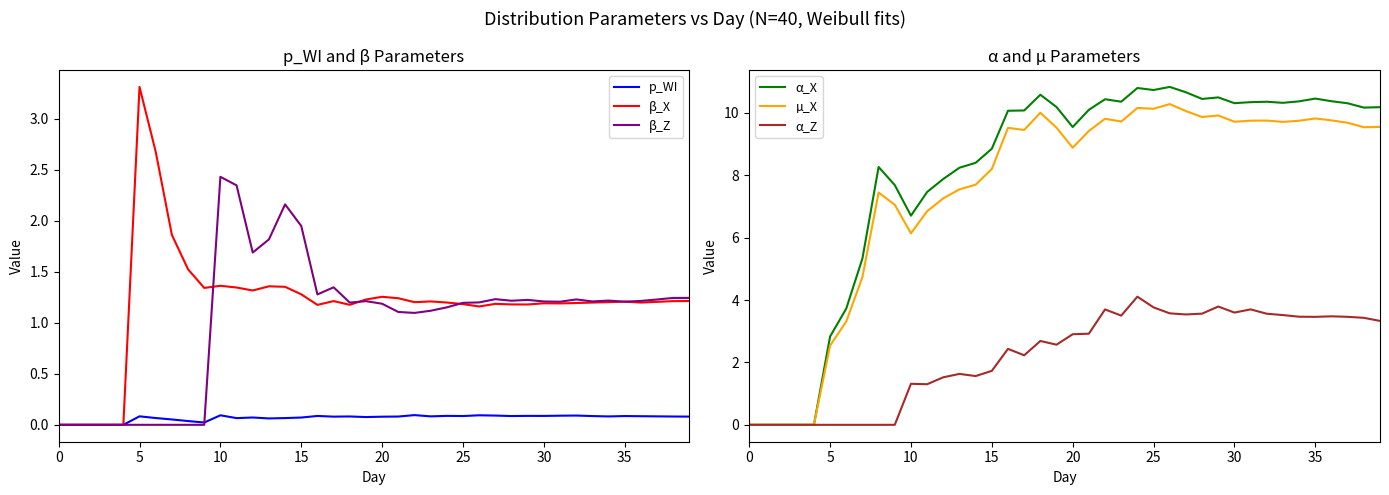

Reading left to right, extract all data points from this chart.

p_WI: 0.0	0.0	0.0	0.0	0.0	0.1	0.1	0.1	0.0	0.0	0.1	0.1	0.1	0.1	0.1	0.1	0.1	0.1	0.1	0.1	0.1	0.1	0.1	0.1	0.1	0.1	0.1	0.1	0.1	0.1	0.1	0.1	0.1	0.1	0.1	0.1	0.1	0.1	0.1	0.1
β_X: 0.0	0.0	0.0	0.0	0.0	3.3	2.7	1.9	1.5	1.3	1.4	1.3	1.3	1.4	1.4	1.3	1.2	1.2	1.2	1.2	1.3	1.2	1.2	1.2	1.2	1.2	1.2	1.2	1.2	1.2	1.2	1.2	1.2	1.2	1.2	1.2	1.2	1.2	1.2	1.2
β_Z: 0.0	0.0	0.0	0.0	0.0	0.0	0.0	0.0	0.0	0.0	2.4	2.3	1.7	1.8	2.2	2.0	1.3	1.3	1.2	1.2	1.2	1.1	1.1	1.1	1.2	1.2	1.2	1.2	1.2	1.2	1.2	1.2	1.2	1.2	1.2	1.2	1.2	1.2	1.2	1.2
α_X: 0.0	0.0	0.0	0.0	0.0	2.8	3.7	5.3	8.3	7.7	6.7	7.5	7.9	8.2	8.4	8.8	10.1	10.1	10.6	10.2	9.5	10.1	10.4	10.4	10.8	10.7	10.8	10.7	10.4	10.5	10.3	10.3	10.4	10.3	10.4	10.5	10.4	10.3	10.2	10.2
µ_X: 0.0	0.0	0.0	0.0	0.0	2.5	3.3	4.7	7.4	7.1	6.1	6.8	7.3	7.5	7.7	8.2	9.5	9.5	10.0	9.5	8.9	9.4	9.8	9.7	10.2	10.1	10.3	10.1	9.9	9.9	9.7	9.7	9.8	9.7	9.7	9.8	9.8	9.7	9.5	9.5
α_Z: 0.0	0.0	0.0	0.0	0.0	0.0	0.0	0.0	0.0	0.0	1.3	1.3	1.5	1.6	1.6	1.7	2.4	2.2	2.7	2.6	2.9	2.9	3.7	3.5	4.1	3.8	3.6	3.5	3.6	3.8	3.6	3.7	3.6	3.5	3.5	3.5	3.5	3.5	3.4	3.3